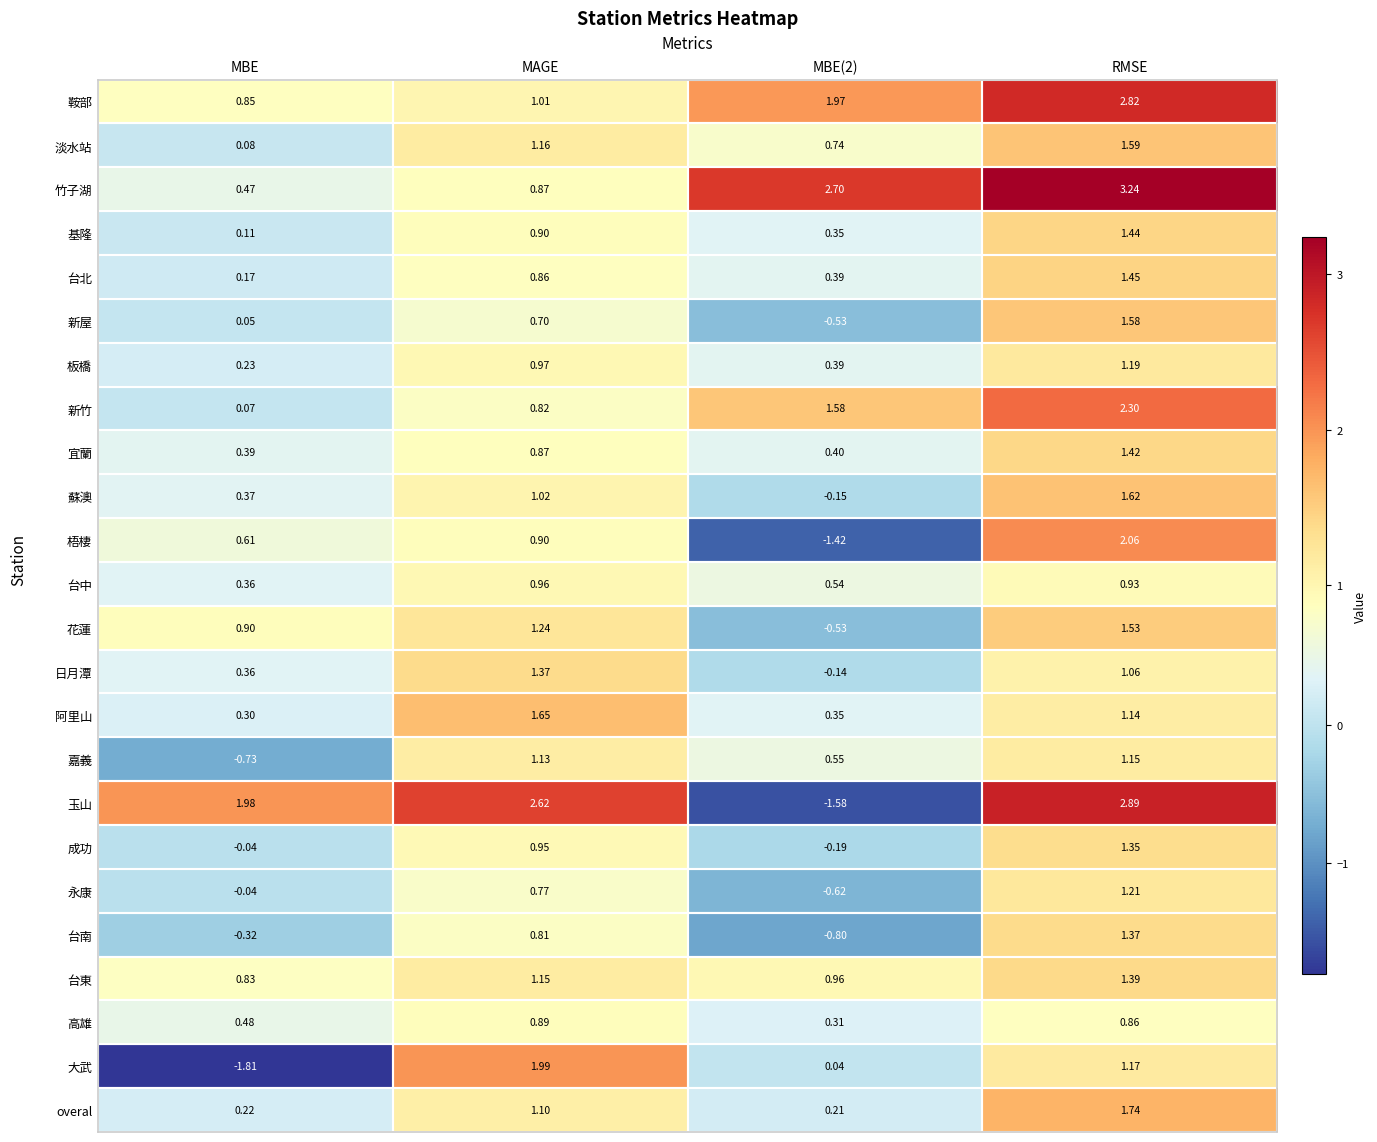

Is the value of 鞍部 at RMSE greater than the value of 竹子湖 at RMSE?

No